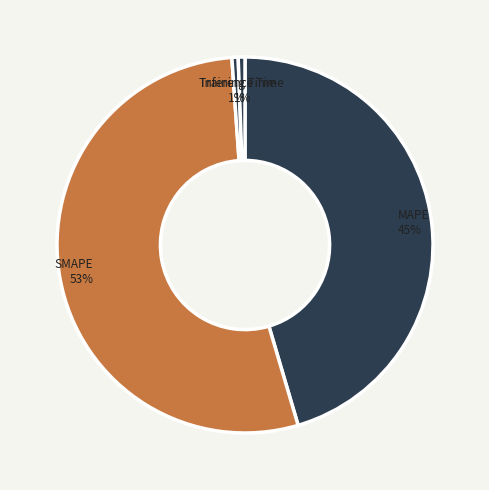

Which slice represents more than half of the pie?

SMAPE